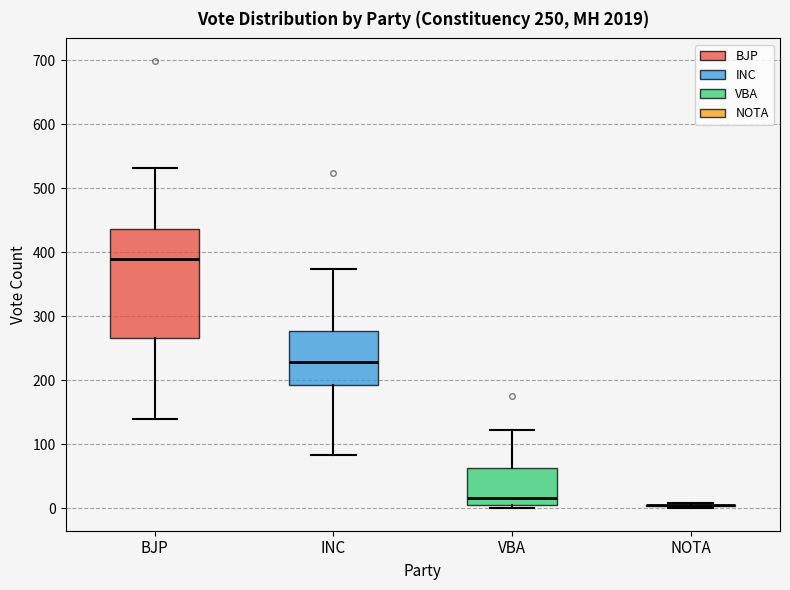

Which box is the tallest, from its lower edge to its upper edge?

BJP